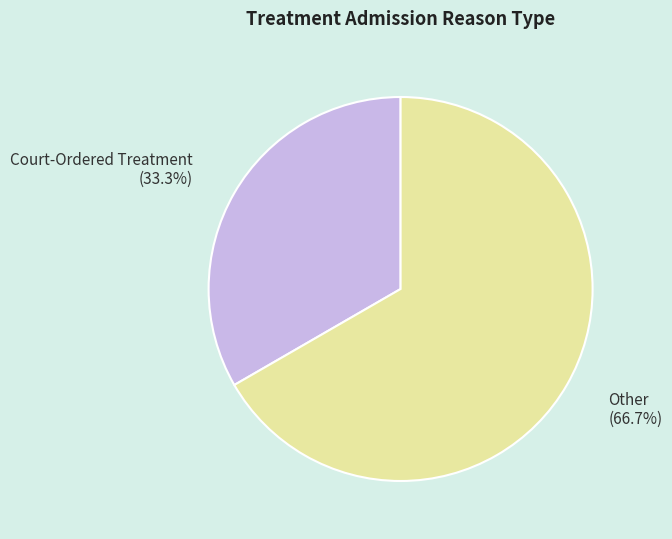

To the nearest percent, what is the difference between the largest and smallest slice percentages?

33%